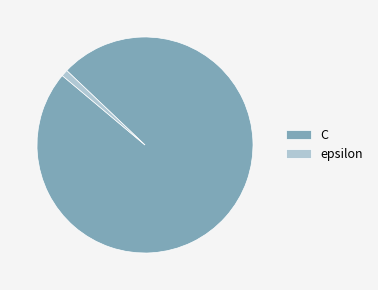

Between C and epsilon, which is larger?

C